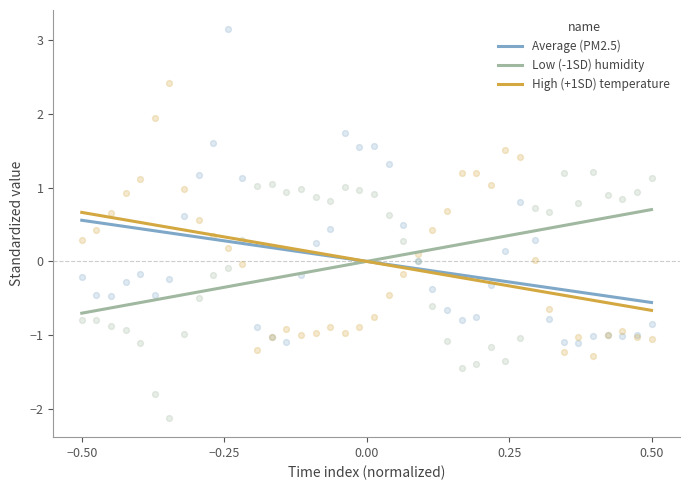

Which series reaches the minimum Y coordinate?

humidity